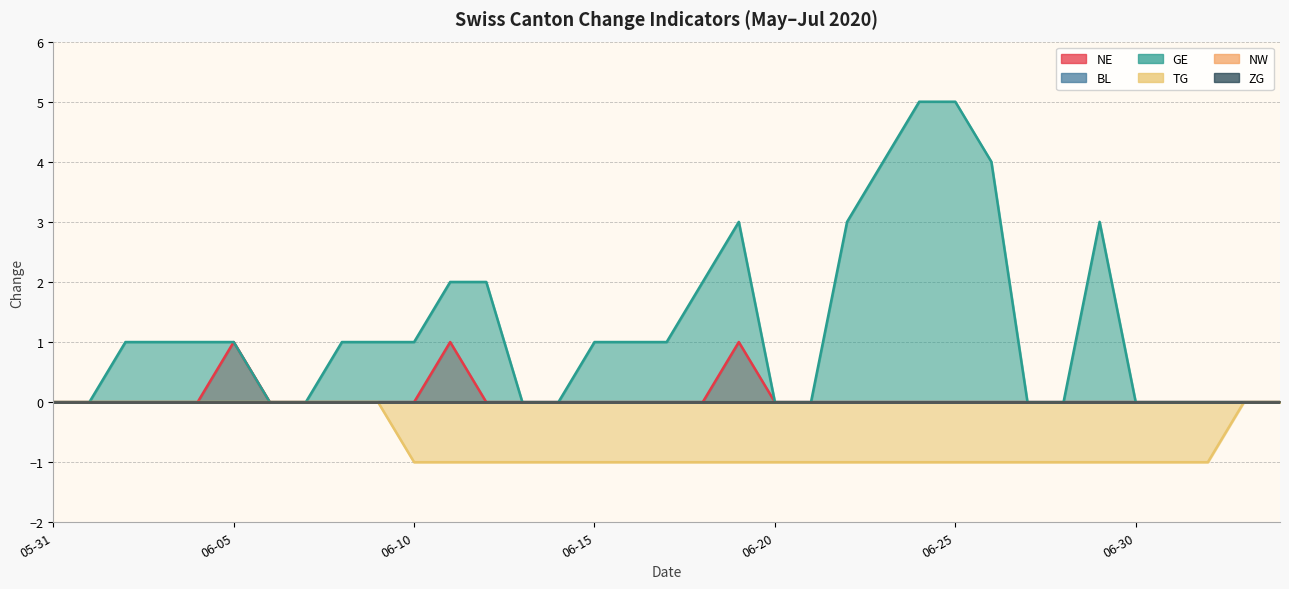

What is the sum of all NE values?

3